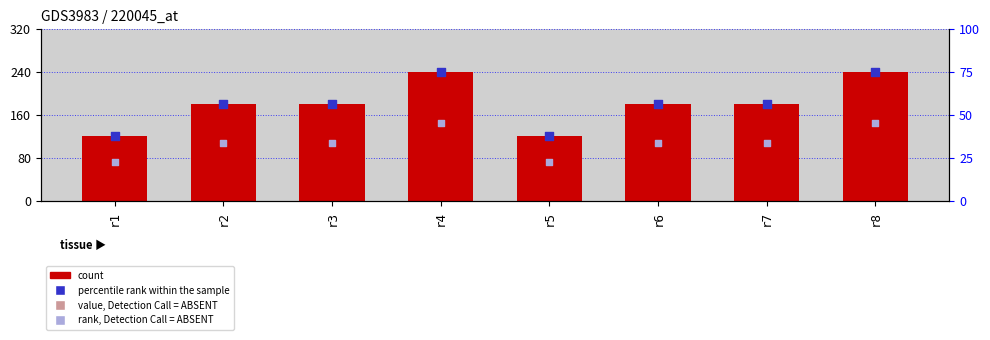

Which series has the largest total across all categories?

latest